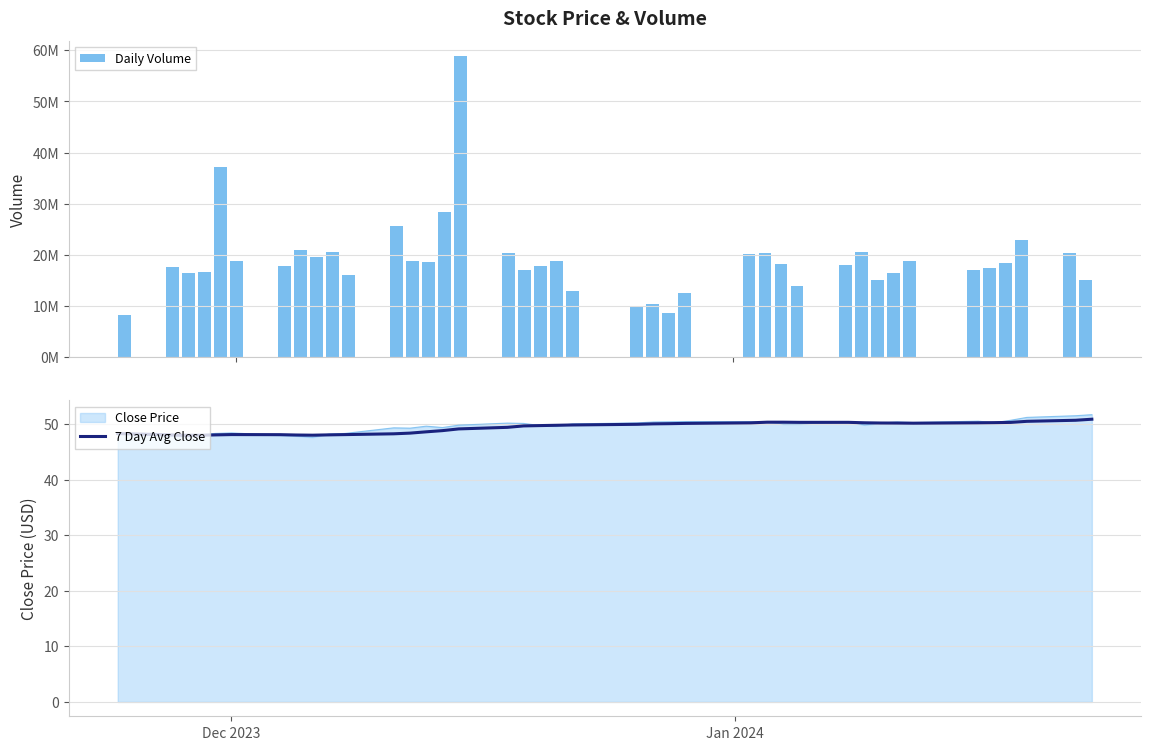

Is it true that 7 Day Avg Close equals 12.5 at Dec 2023?

False